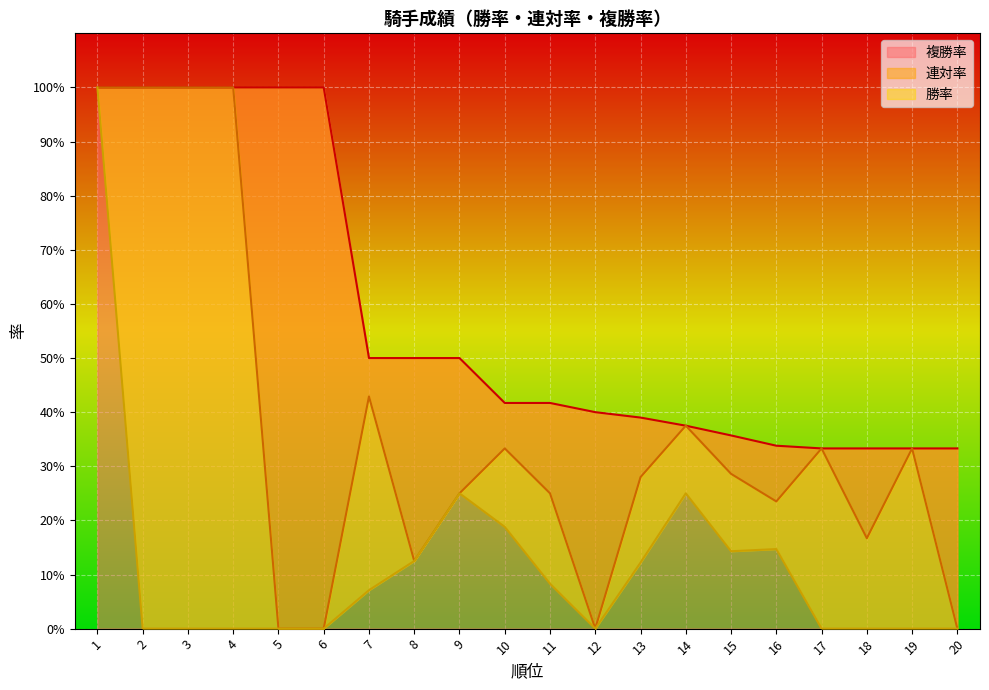

At how many categories does at least one series exceed 0?

20